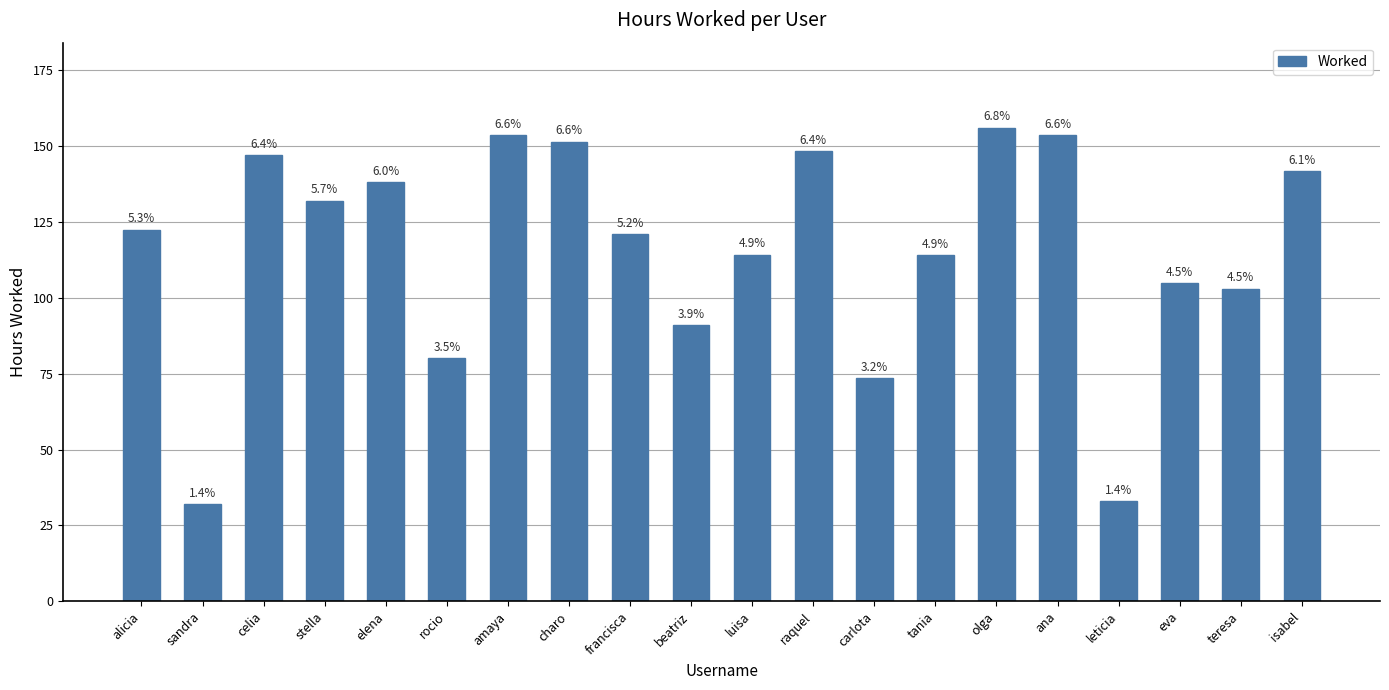

Does the chart contain any negative values?

No